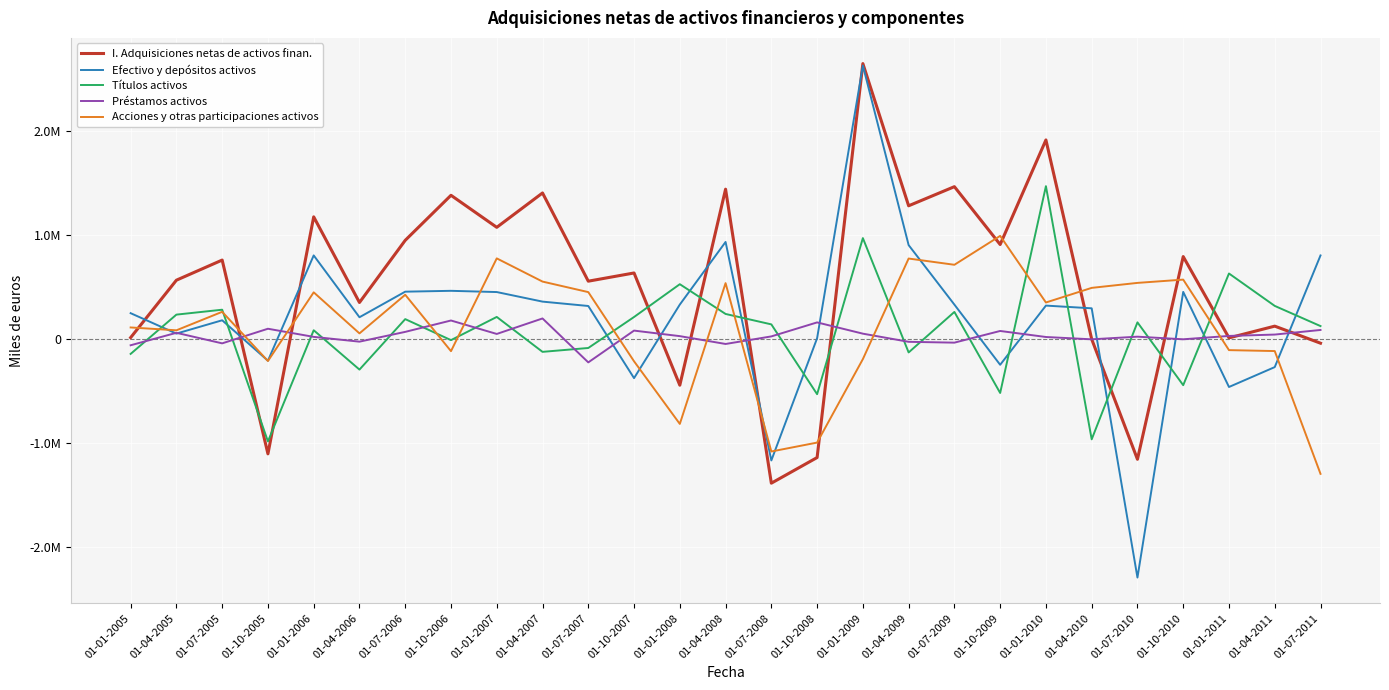

What is the sum of the Efectivo y depósitos activos values at 01-10-2008 and 01-04-2009?

907206